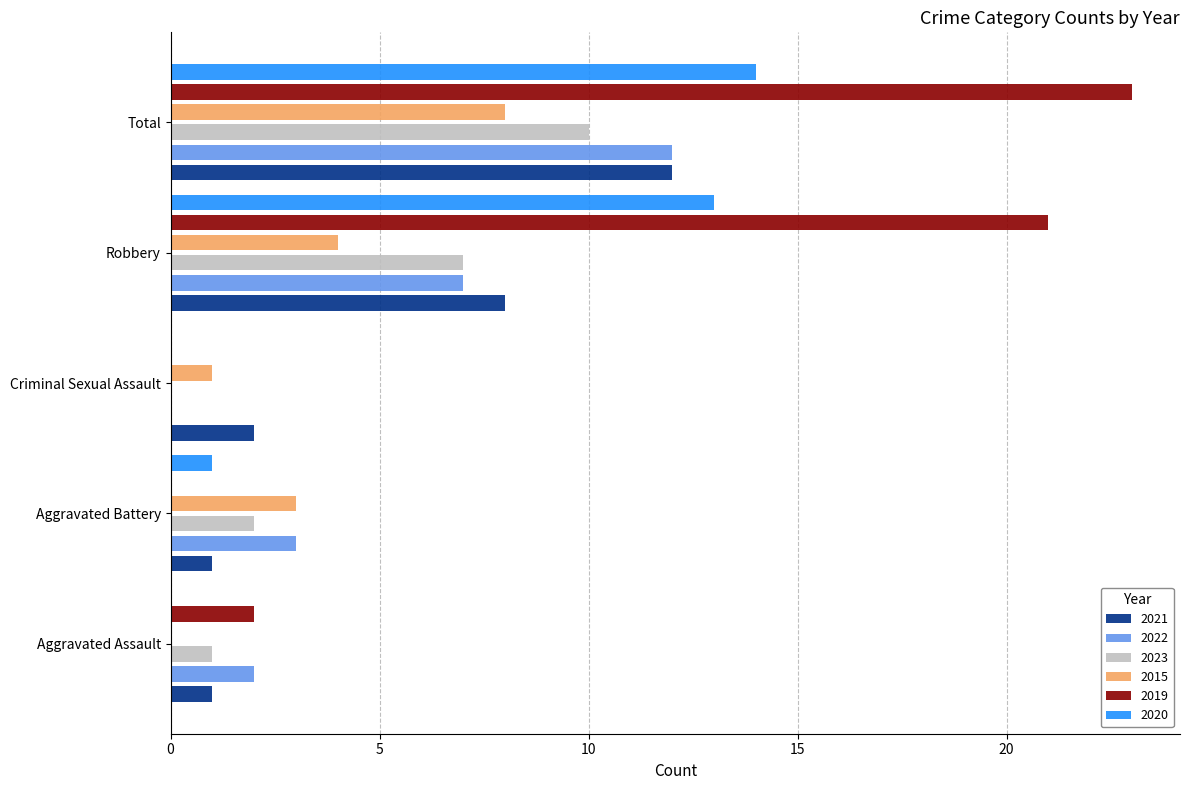

Which series has the widest spread of values?

2019